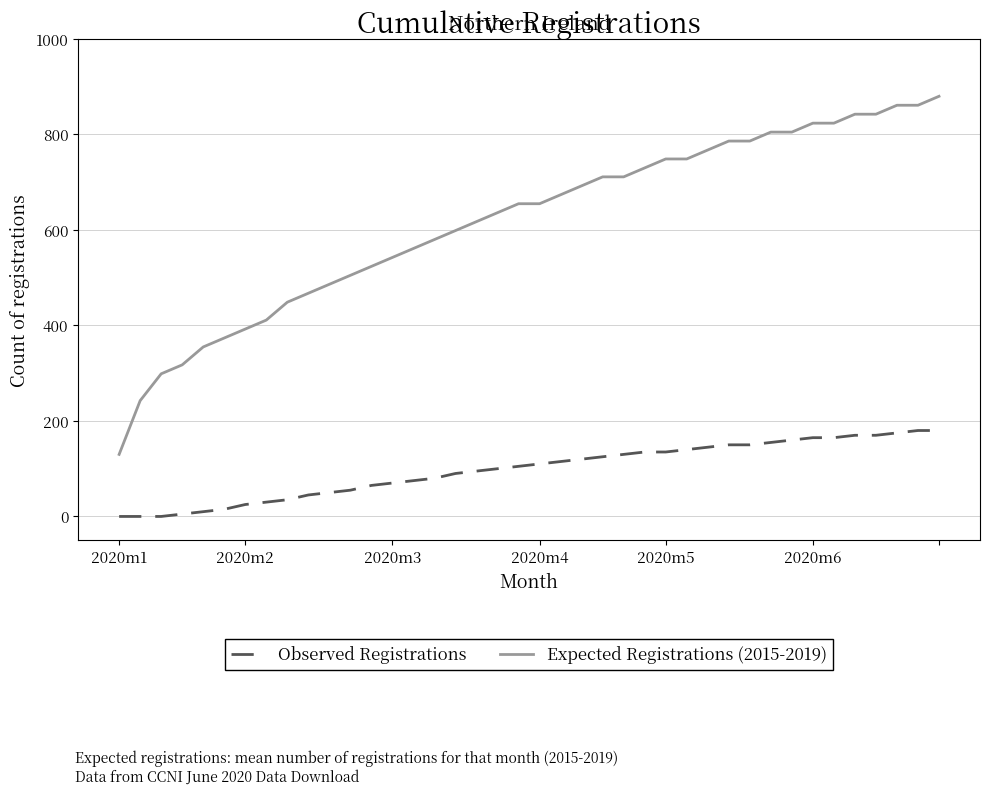

What is the maximum value for Observed Registrations?

180.0